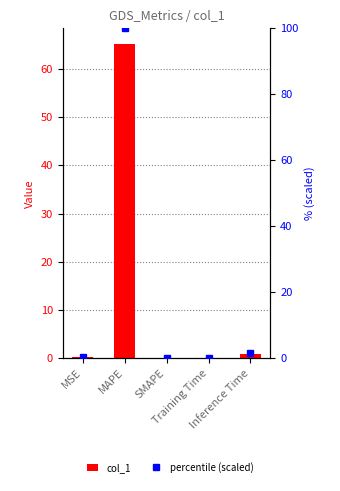

Reading right to left, what are all the values shown in this chart?

col_1: Inference Time=0.9	Training Time=0.1	SMAPE=0.0	MAPE=65.2	MSE=0.2
percentile (scaled): Inference Time=1.4	Training Time=0.2	SMAPE=0.0	MAPE=100.0	MSE=0.2